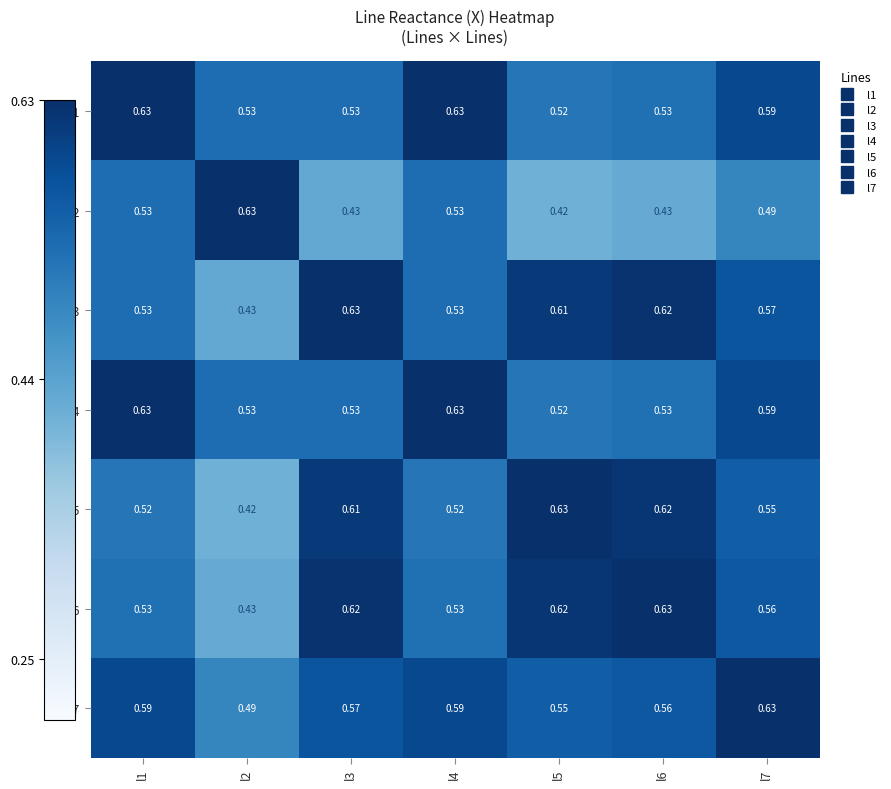

Is the value of l5 at l2 greater than the value of l3 at l1?

No